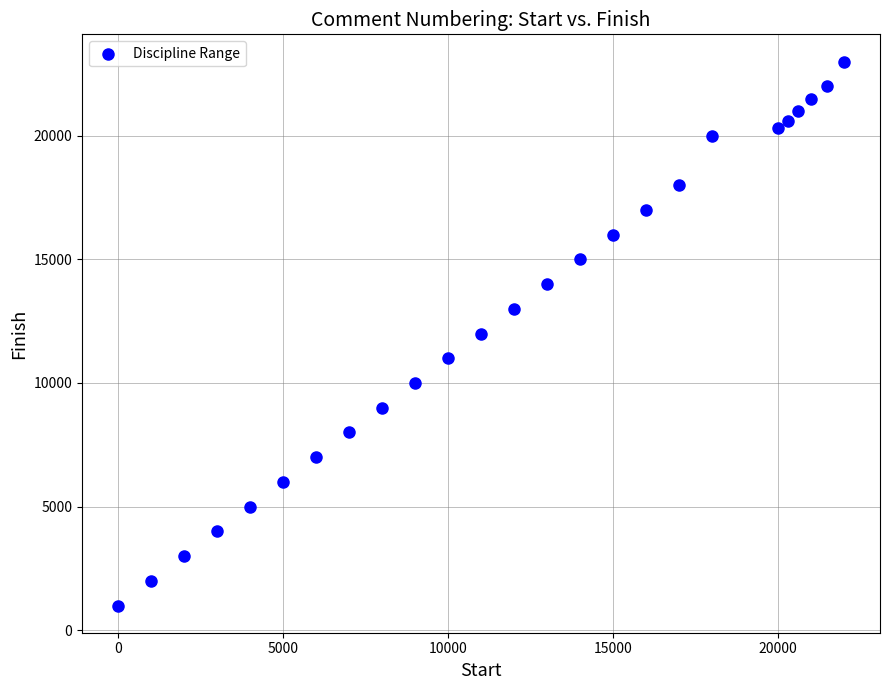

What is the range of X values (max minus min)?

22000